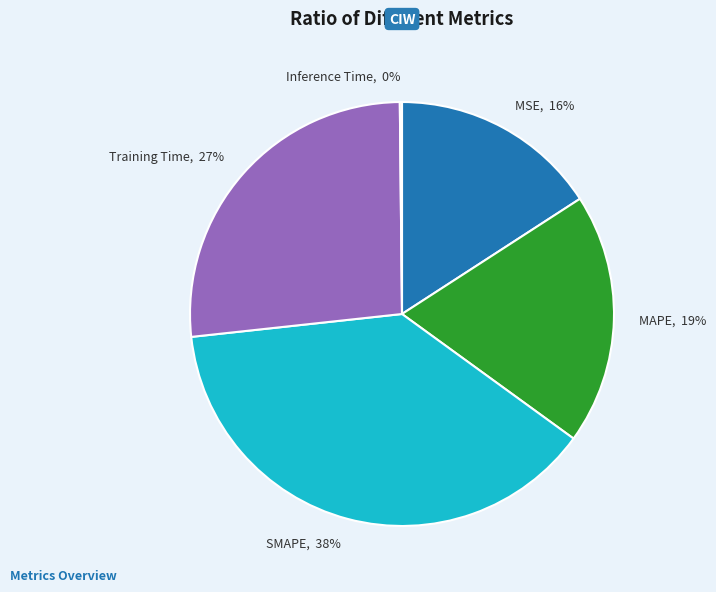

Which category has the biggest portion of the pie?

SMAPE